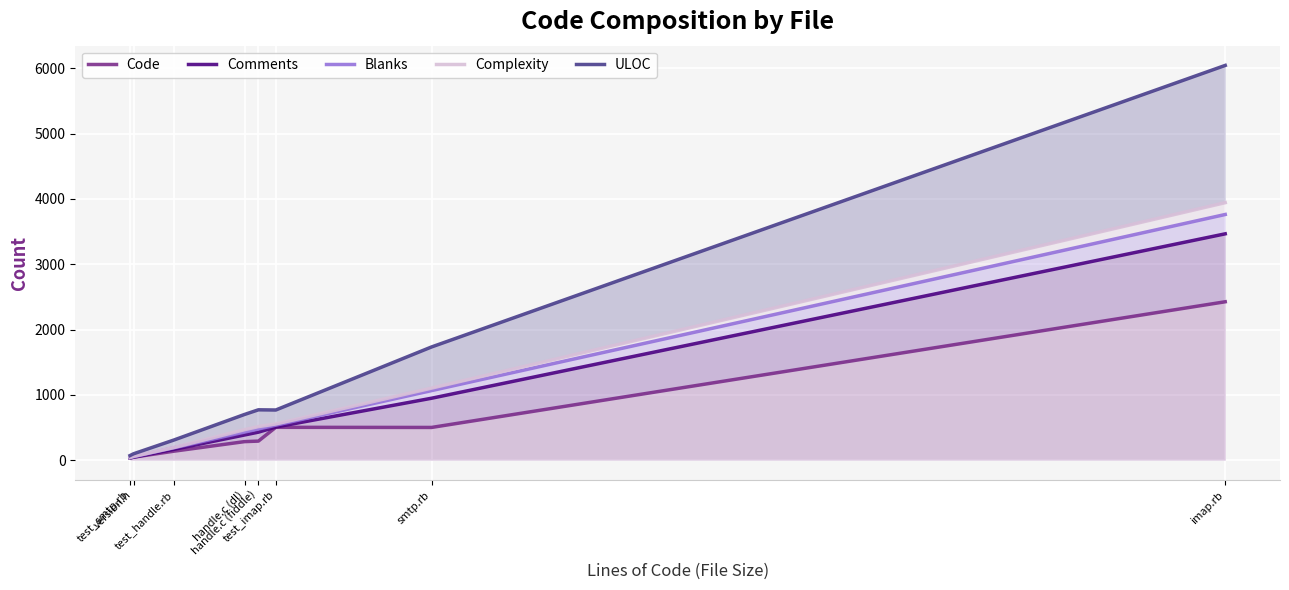

What is the difference between the maximum and minimum values in the Complexity series?

3901